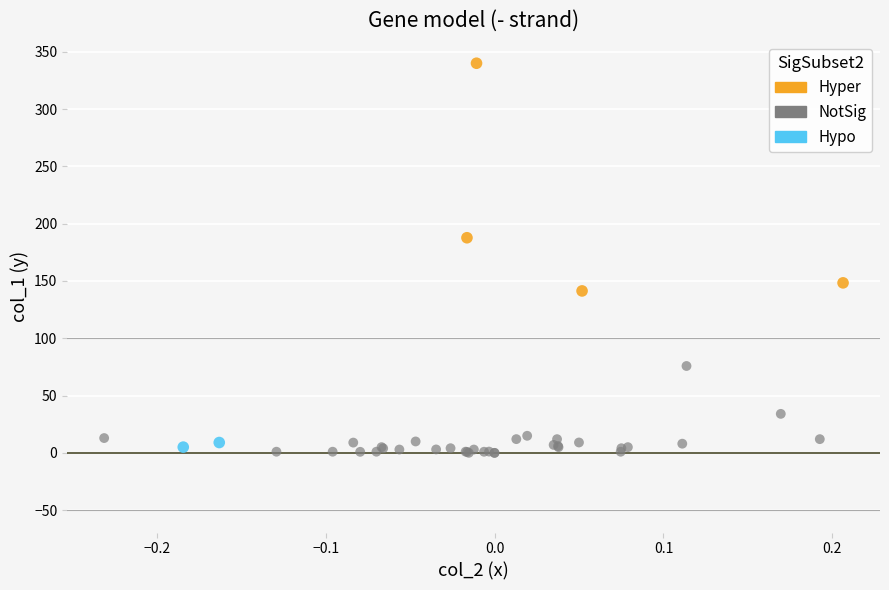

Which series contains the highest Y value?

Hyper